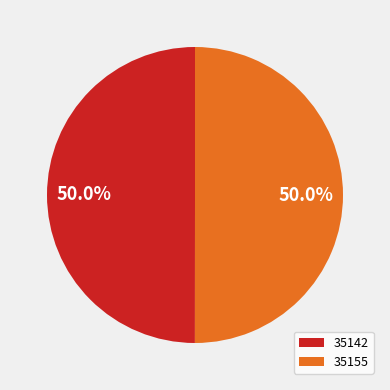

How many slices are in this pie chart?

2